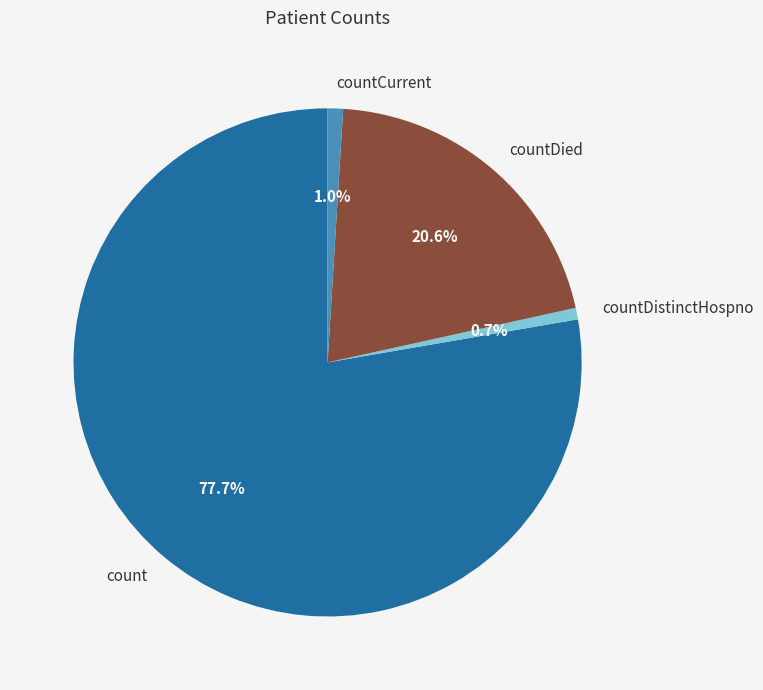

Combined, do countDied and count account for over 50%?

Yes